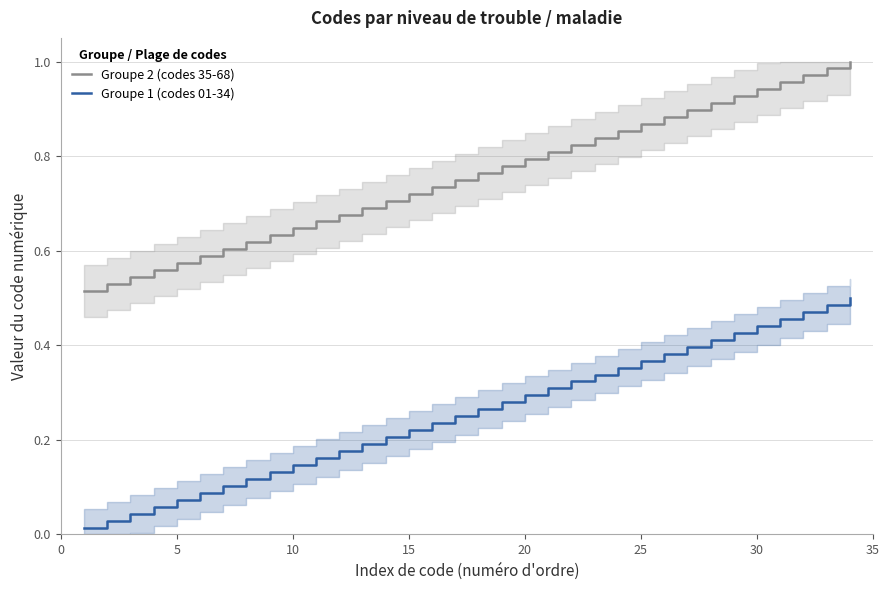

Reading left to right, list all the values displayed in this chart.

Groupe 2 (codes 35-68): 0.5	0.5	0.5	0.6	0.6	0.6	0.6	0.6	0.6	0.6	0.7	0.7	0.7	0.7	0.7	0.7	0.8	0.8	0.8	0.8	0.8	0.8	0.8	0.9	0.9	0.9	0.9	0.9	0.9	0.9	1.0	1.0	1.0	1.0
Groupe 1 (codes 01-34): 0.0	0.0	0.0	0.1	0.1	0.1	0.1	0.1	0.1	0.1	0.2	0.2	0.2	0.2	0.2	0.2	0.2	0.3	0.3	0.3	0.3	0.3	0.3	0.4	0.4	0.4	0.4	0.4	0.4	0.4	0.5	0.5	0.5	0.5